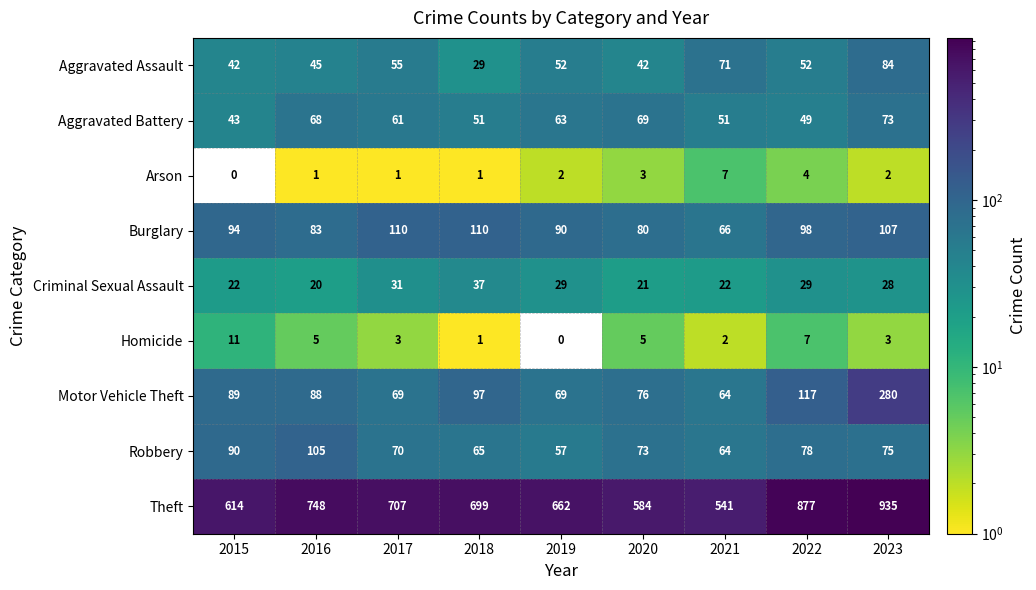

What is the spread (max minus min) of values at 2017?

706